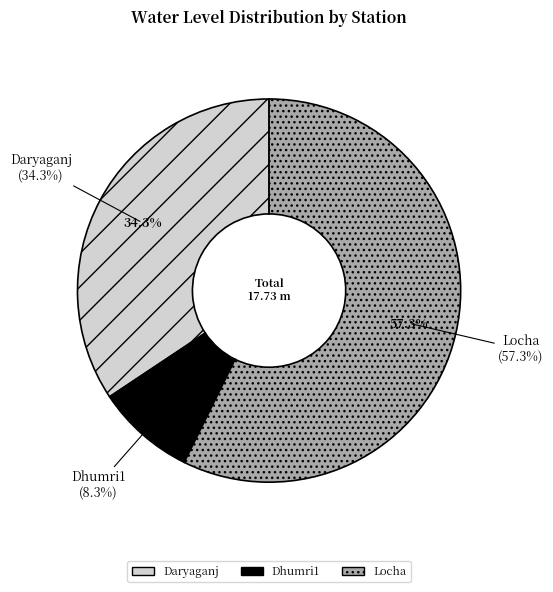

Which category has the smallest portion of the pie?

Dhumri1